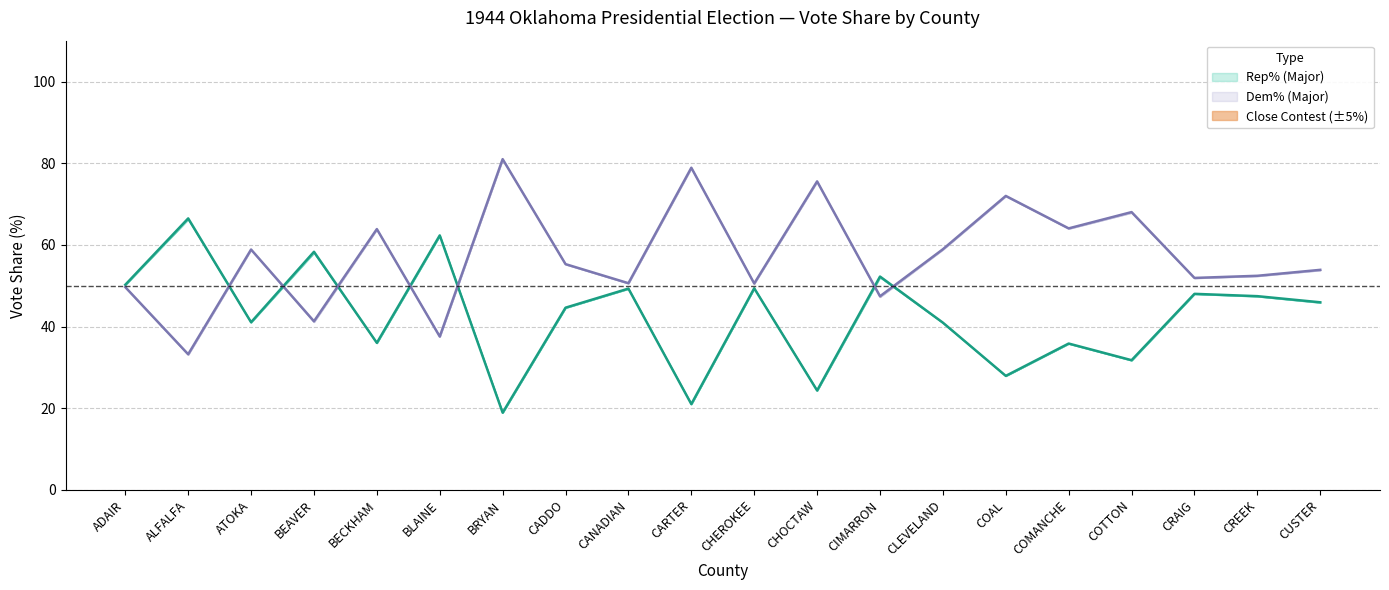

Which series has the widest spread of values?

Rep% (Major)